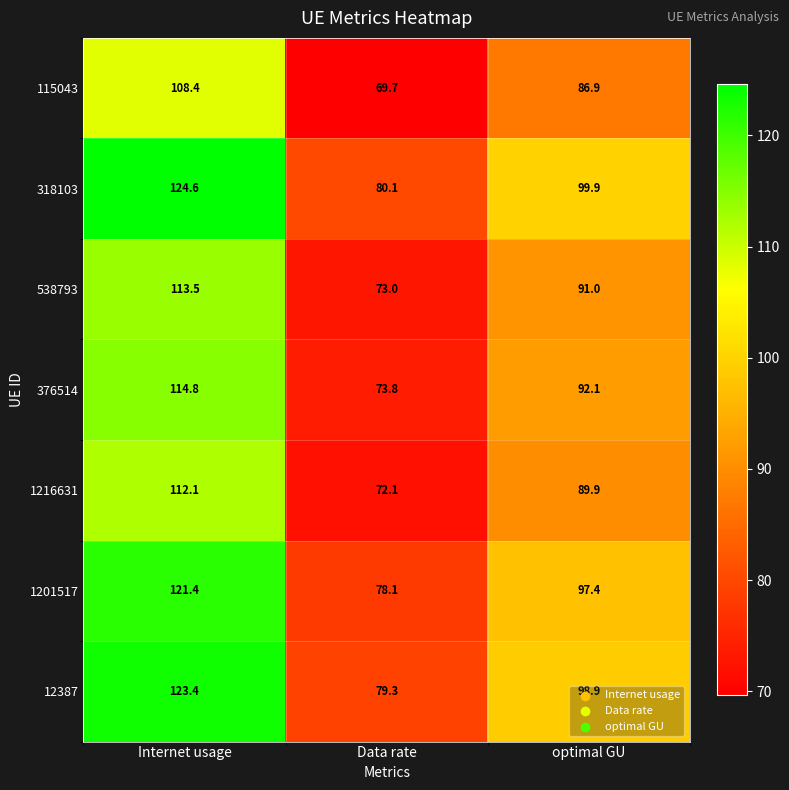

Is it true that 376514 equals 73.8 at Data rate?

True